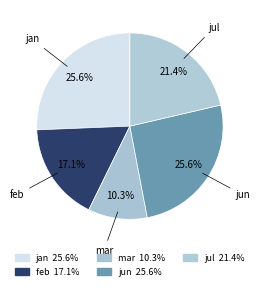

To the nearest percent, what portion does jun represent?

26%